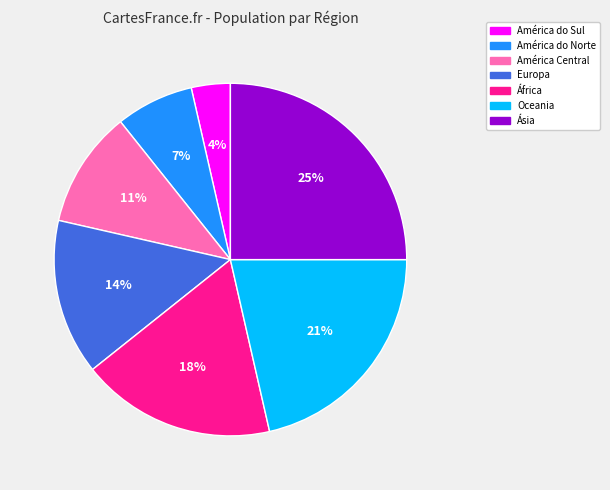

To the nearest percent, what is the combined percentage of Ásia and Europa?

39%